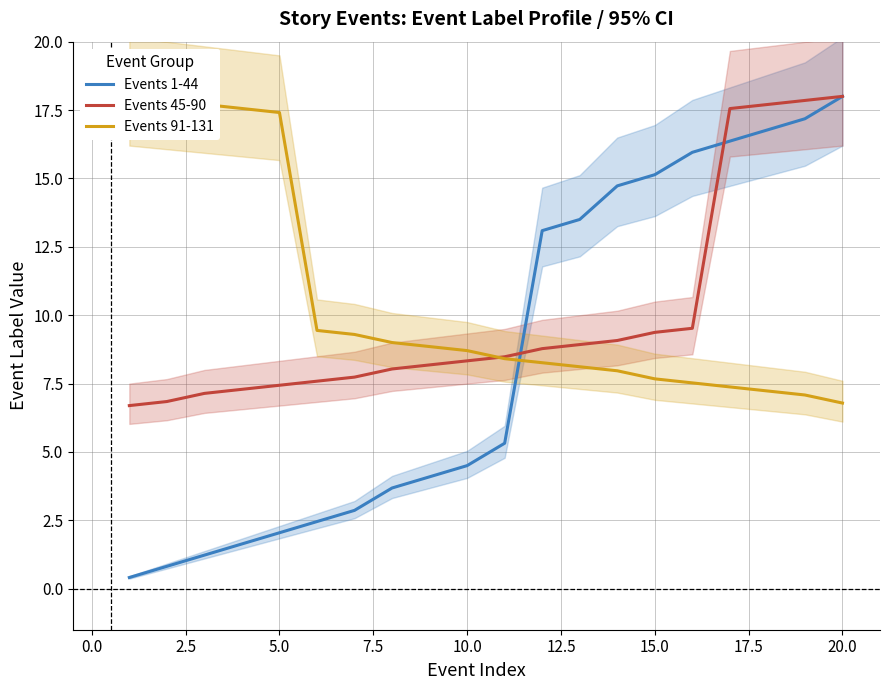

Is it true that Events 45-90 equals 7.4 at 5.0?

True